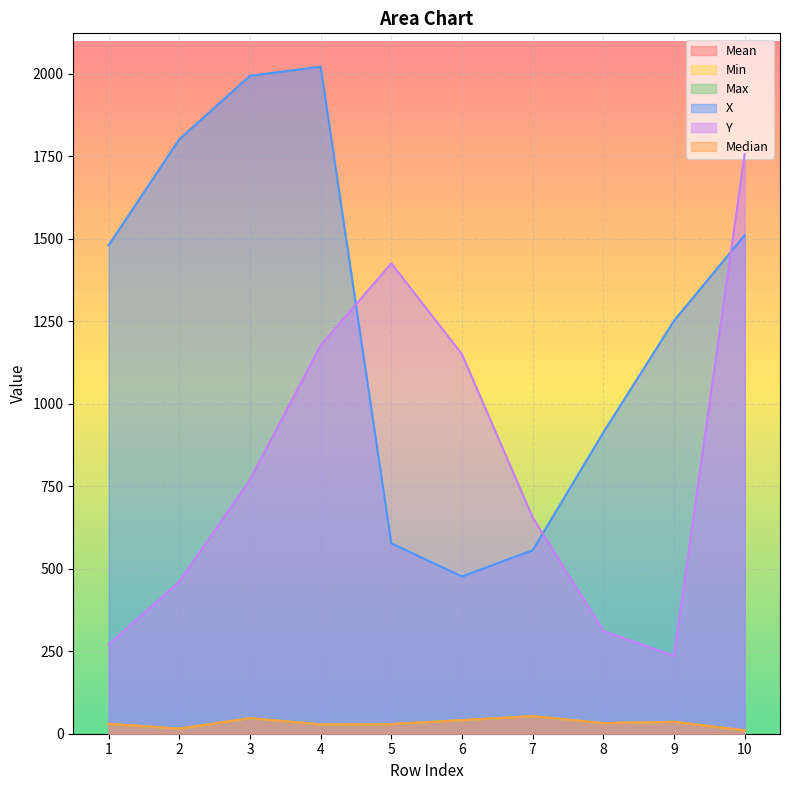

Reading right to left, extract all data points from this chart.

Mean: 10=10.0	9=36.0	8=32.0	7=53.0	6=41.0	5=29.0	4=28.0	3=47.0	2=15.0	1=30.0
Min: 10=10.0	9=36.0	8=32.0	7=53.0	6=41.0	5=29.0	4=28.0	3=47.0	2=15.0	1=30.0
Max: 10=10.0	9=36.0	8=32.0	7=53.0	6=41.0	5=29.0	4=28.0	3=47.0	2=15.0	1=30.0
X: 10=1511.0	9=1251.5	8=913.0	7=556.0	6=476.5	5=577.0	4=2021.5	3=1994.0	2=1801.5	1=1480.5
Y: 10=1756.5	9=236.0	8=311.5	7=655.5	6=1150.0	5=1425.5	4=1177.0	3=769.5	2=461.0	1=270.0
Median: 10=10.0	9=36.0	8=32.0	7=53.0	6=41.0	5=29.0	4=28.0	3=47.0	2=15.0	1=30.0